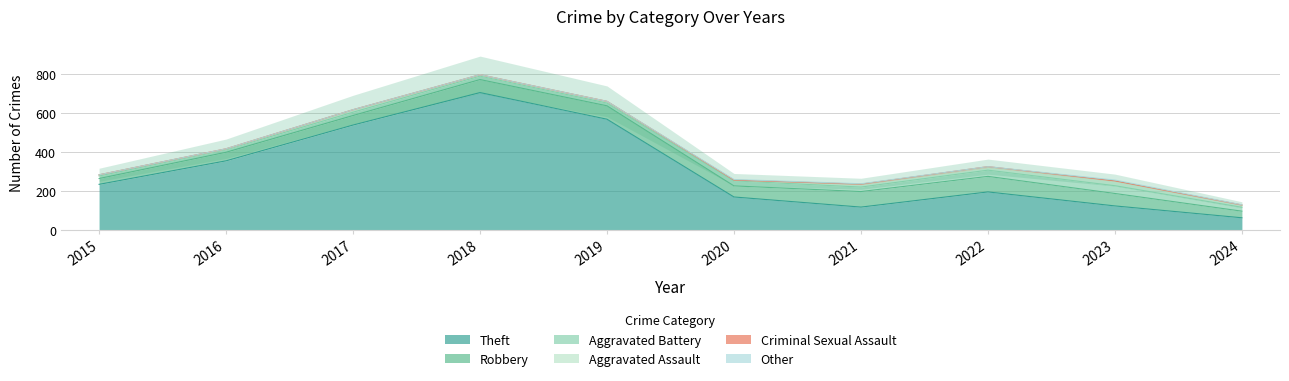

What is the total value across all series at 2021?

236